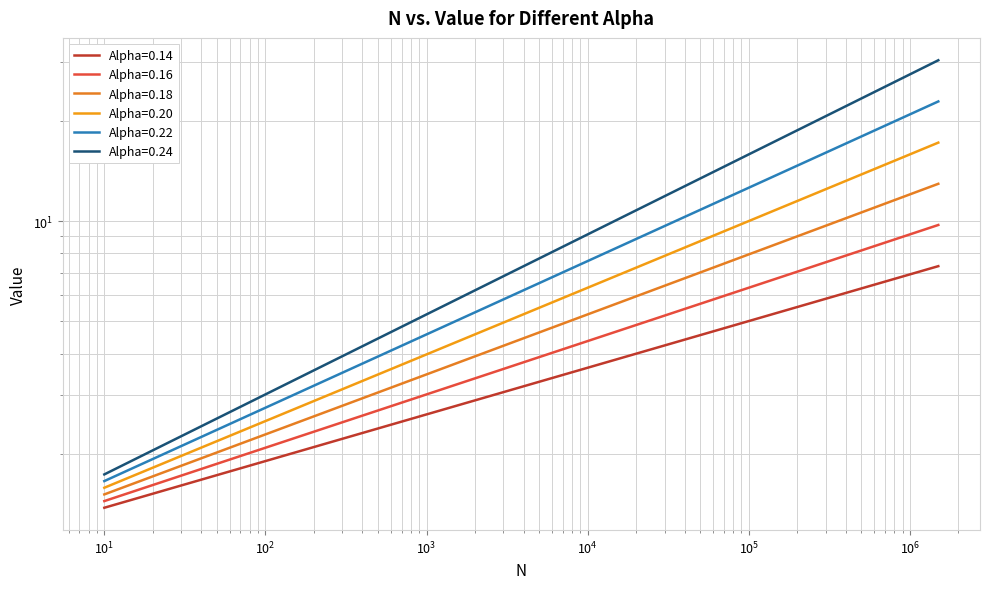

What is the sum of the Alpha=0.24 values at 40000 and 100000?

28.6